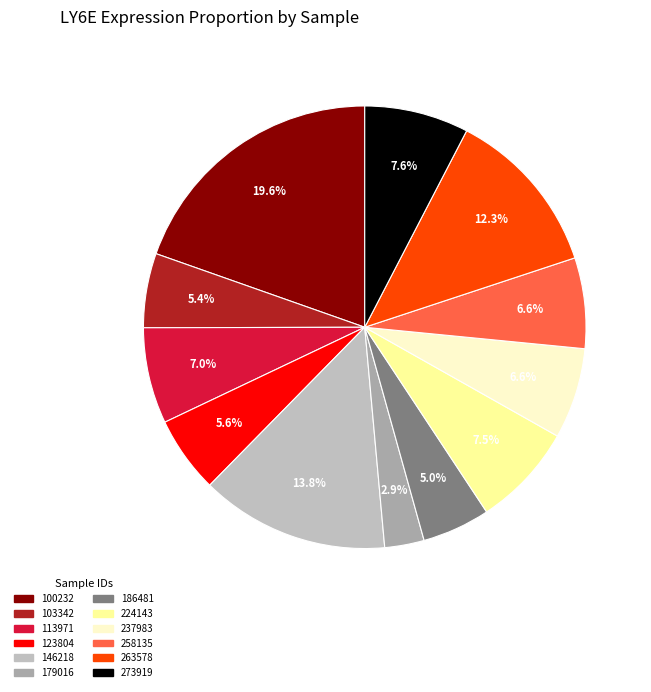

How many slices are in this pie chart?

12